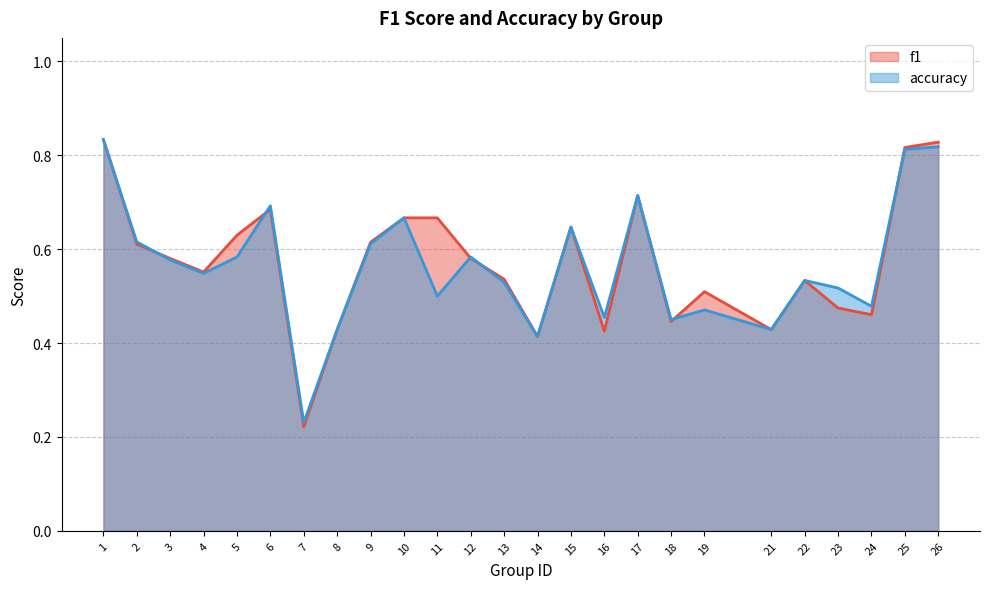

In accuracy, how many points are lower than both neighbors (excluding endpoints)?

8